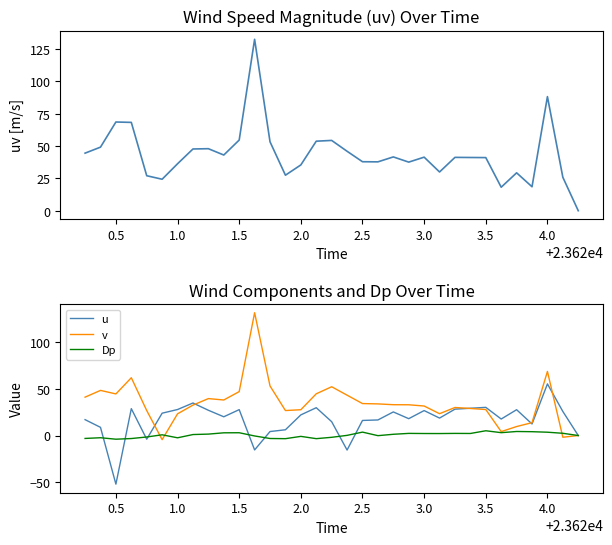

True or false: uv and Dp cross at least once.

False